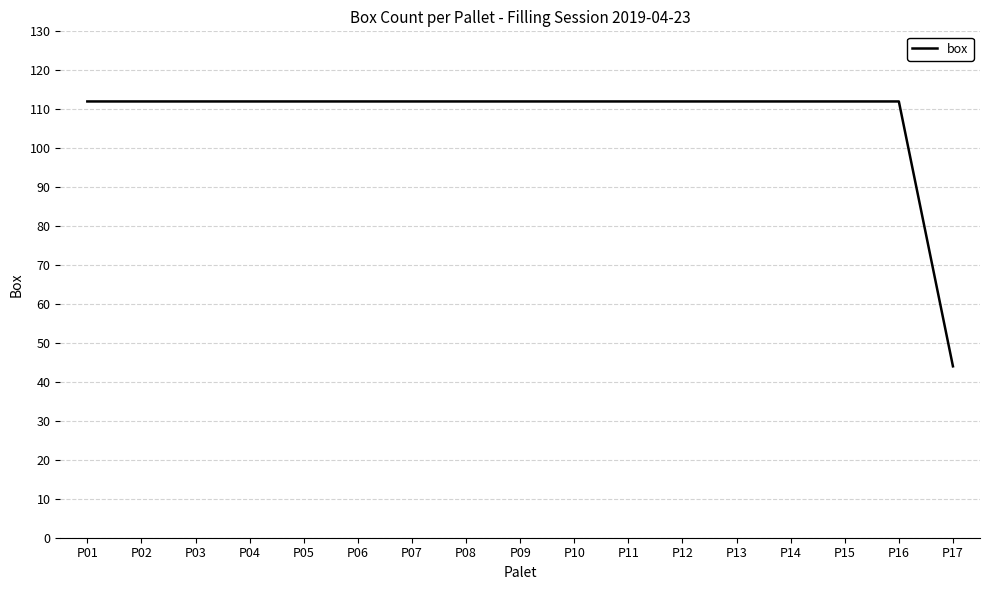

Reading right to left, list all the values displayed in this chart.

P17=44	P16=112	P15=112	P14=112	P13=112	P12=112	P11=112	P10=112	P09=112	P08=112	P07=112	P06=112	P05=112	P04=112	P03=112	P02=112	P01=112